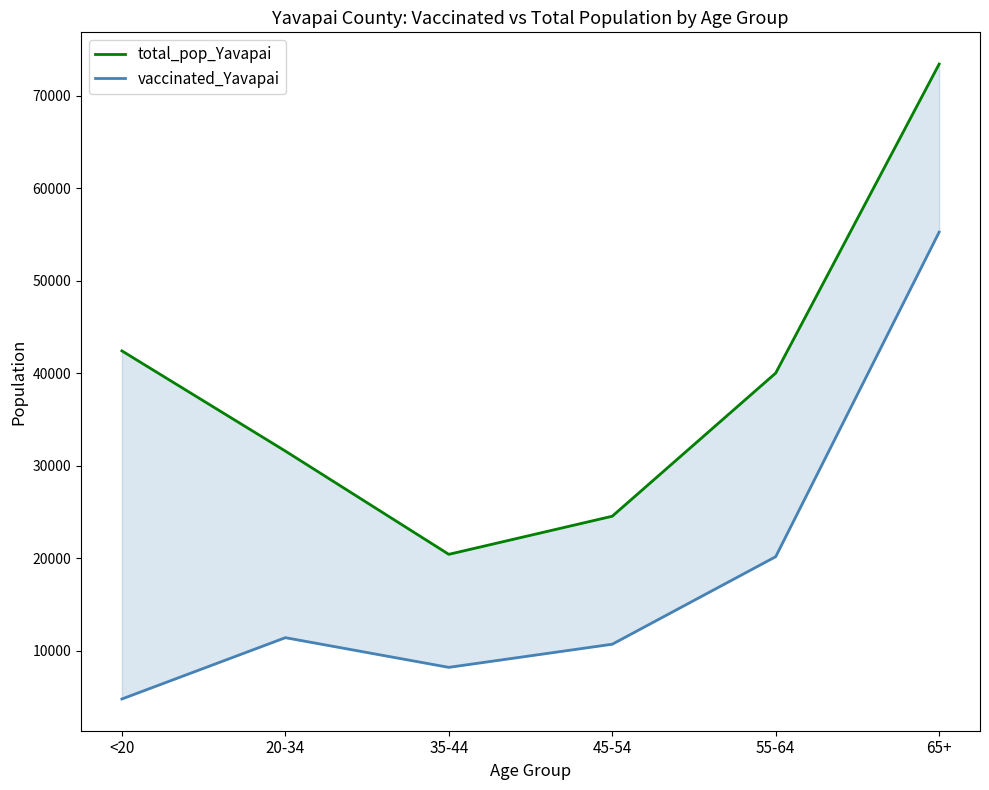

Where does the vaccinated_Yavapai series first go above 11421?

55-64